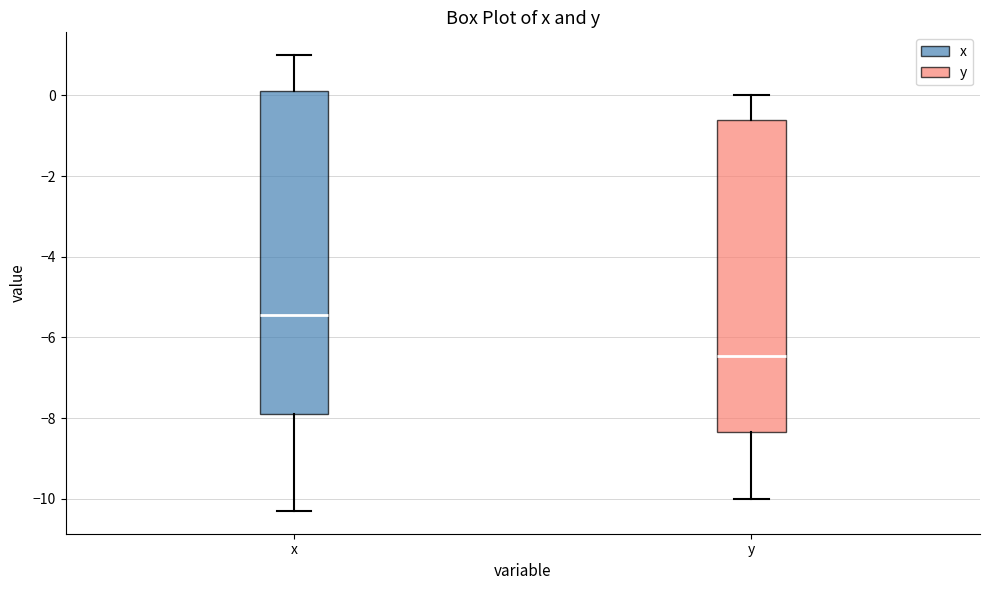

Reading left to right, transcribe this box plot: for each box, give where its median line is, the range the box spans, and where its two whiskers end, as read against the y-axis. The values are not printed on the chart, so give them approximately, as read against the axis.

x: median -5.4, box -7.8 to 0.2, whiskers -10.2 to 1.0
y: median -6.4, box -8.4 to -0.6, whiskers -10.0 to 0.0